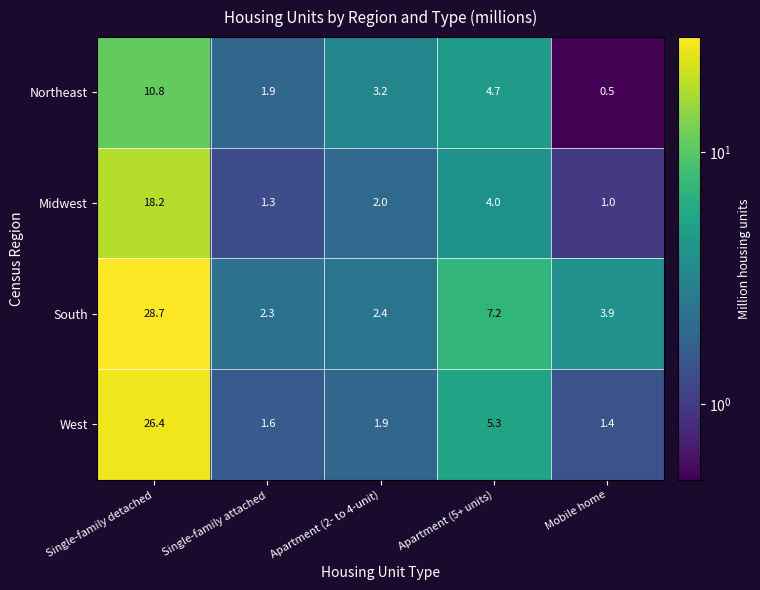

The West series shows 0.6 at Single-family attached. True or false?

False